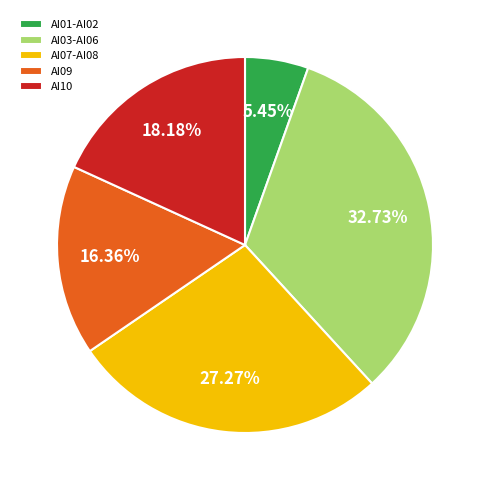

Which has a higher value, AI01-AI02 or AI09?

AI09